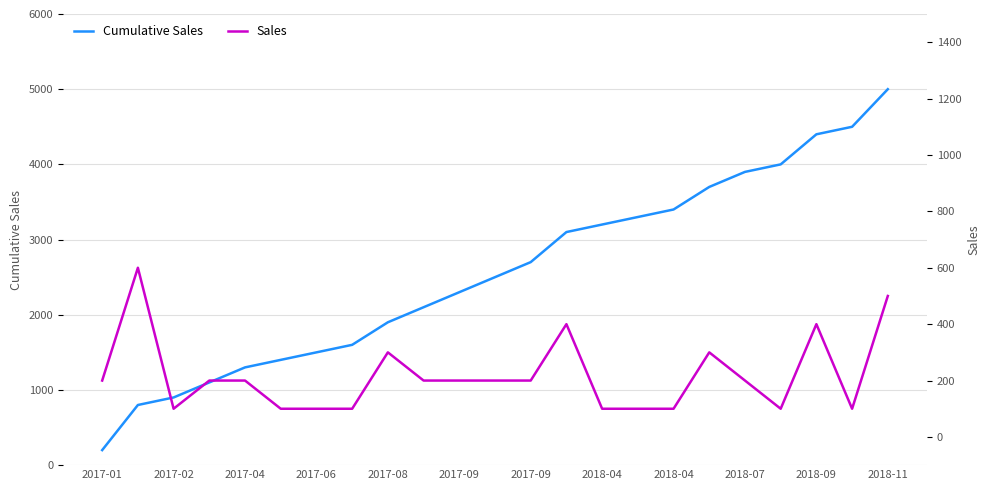

True or false: Sales and Cumulative Sales cross at least once.

False